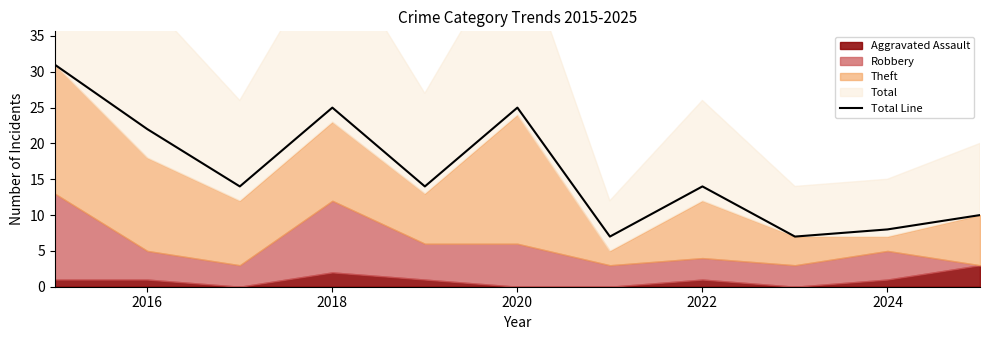

Reading right to left, list all the values displayed in this chart.

10	8	7	14	7	25	14	25	14	22	31